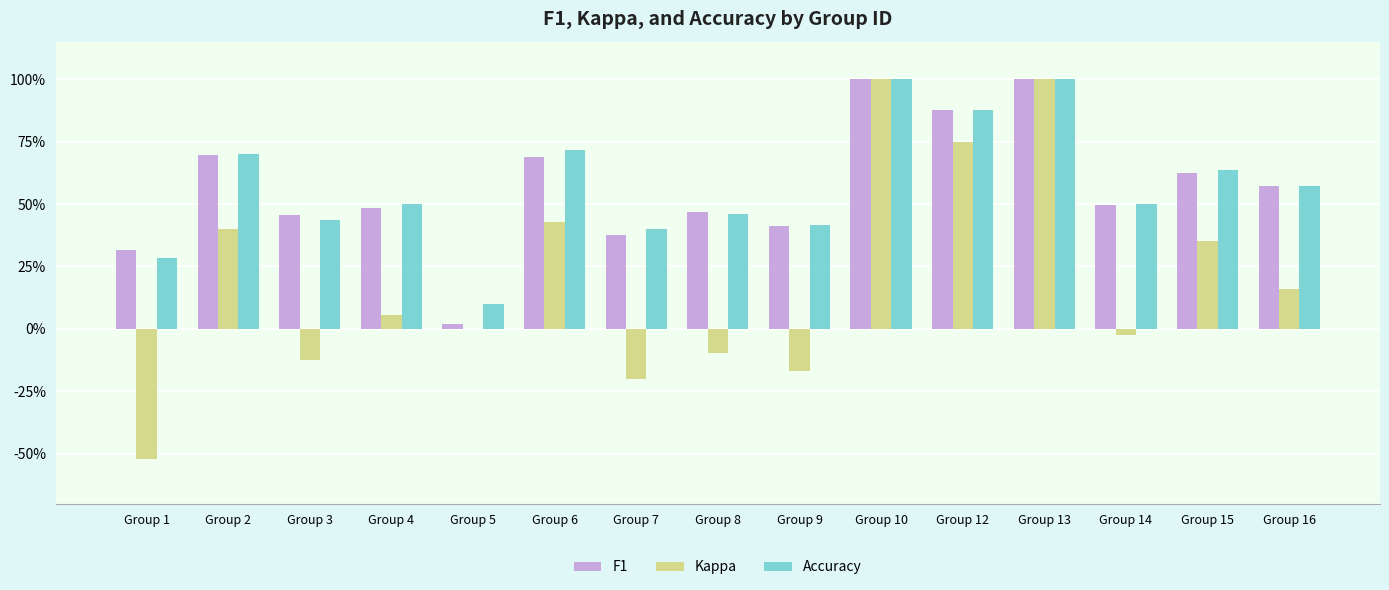

Is the value of F1 at Group 5 greater than the value of Kappa at Group 8?

Yes